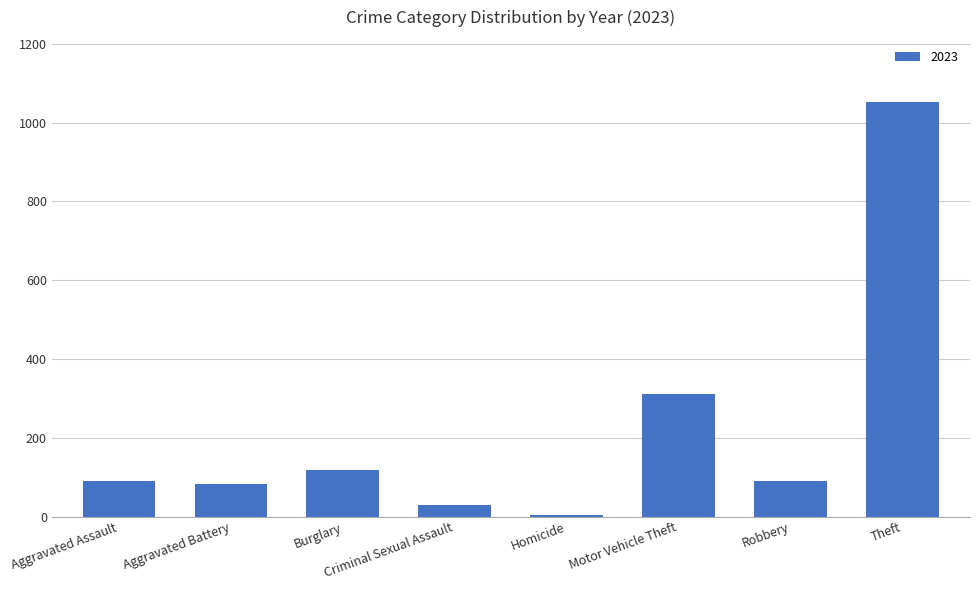

Which has a higher value, Homicide or Aggravated Battery?

Aggravated Battery